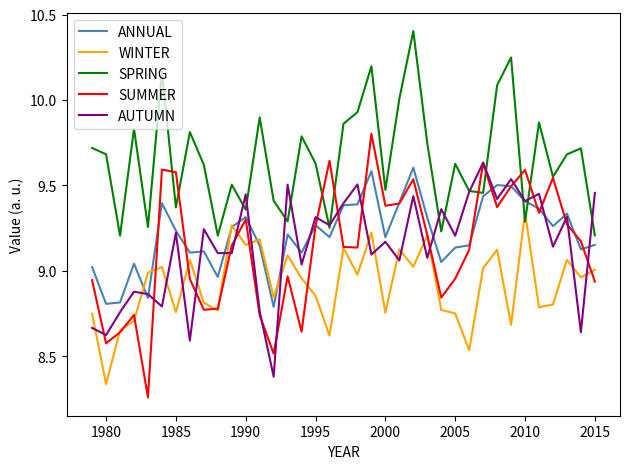

Which series has the largest total across all categories?

SPRING